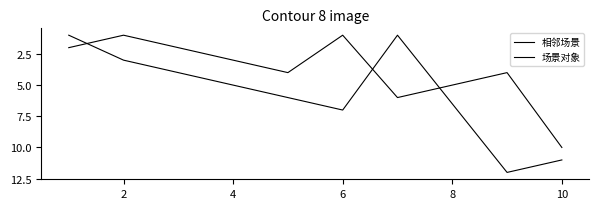

How many lines are shown in the chart?

2